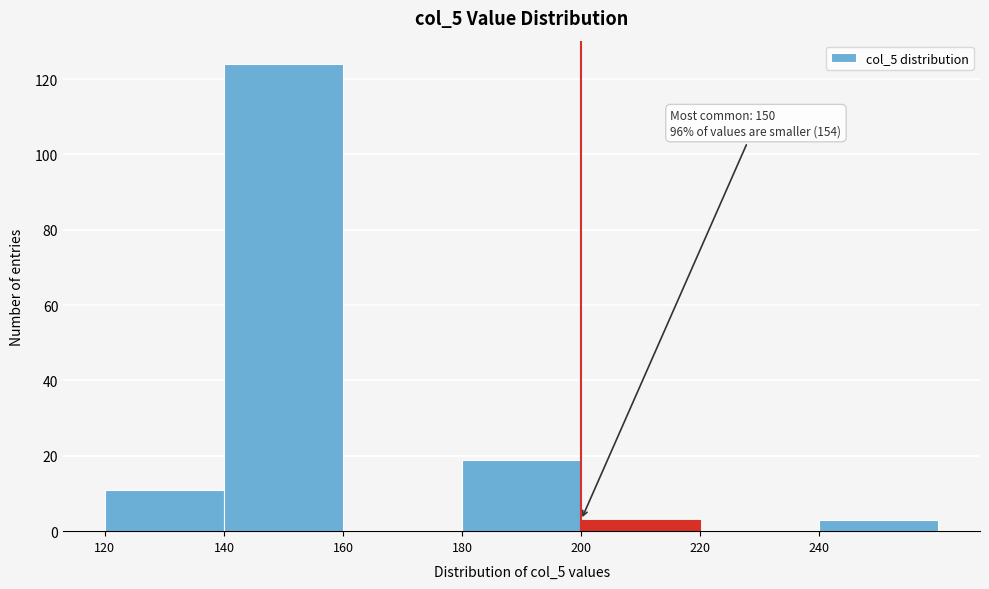

Which range on the x-axis has the tallest bar?

140 to 160